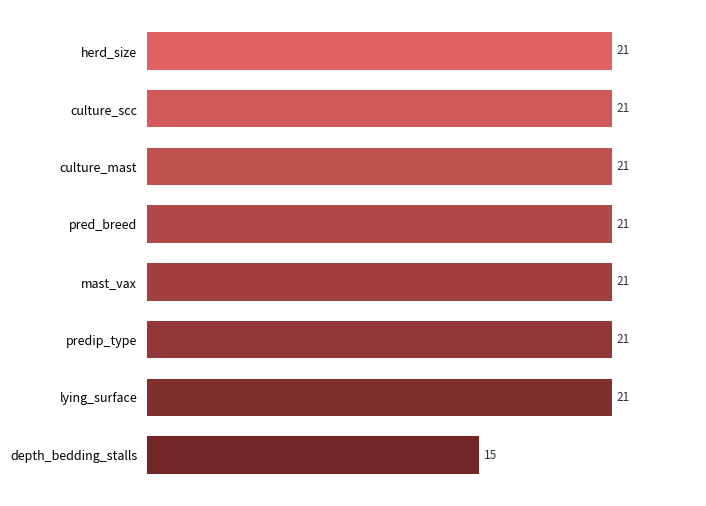

The value at culture_mast is 21. True or false?

True